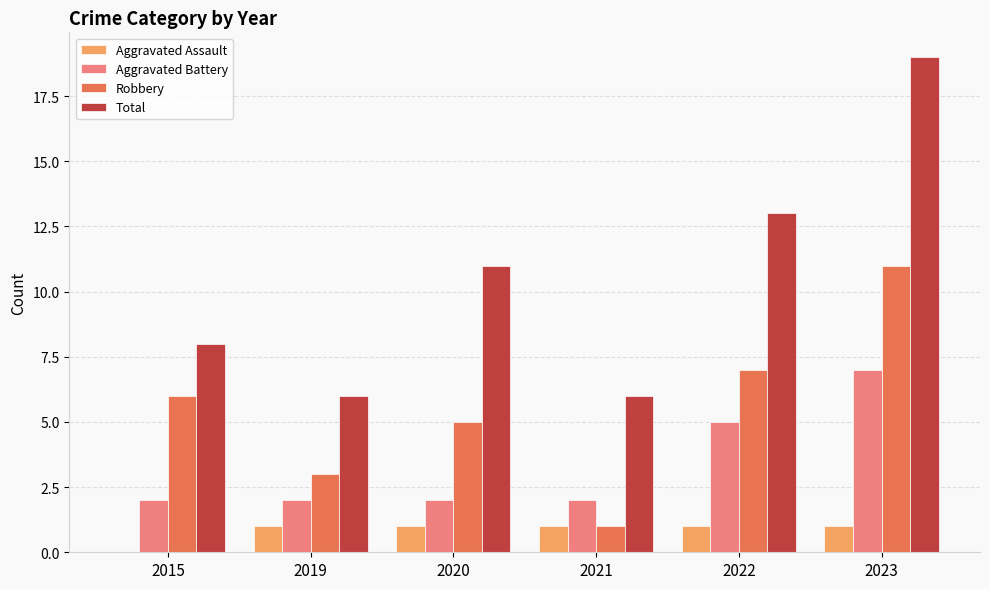

What is the sum of all Total values?

63